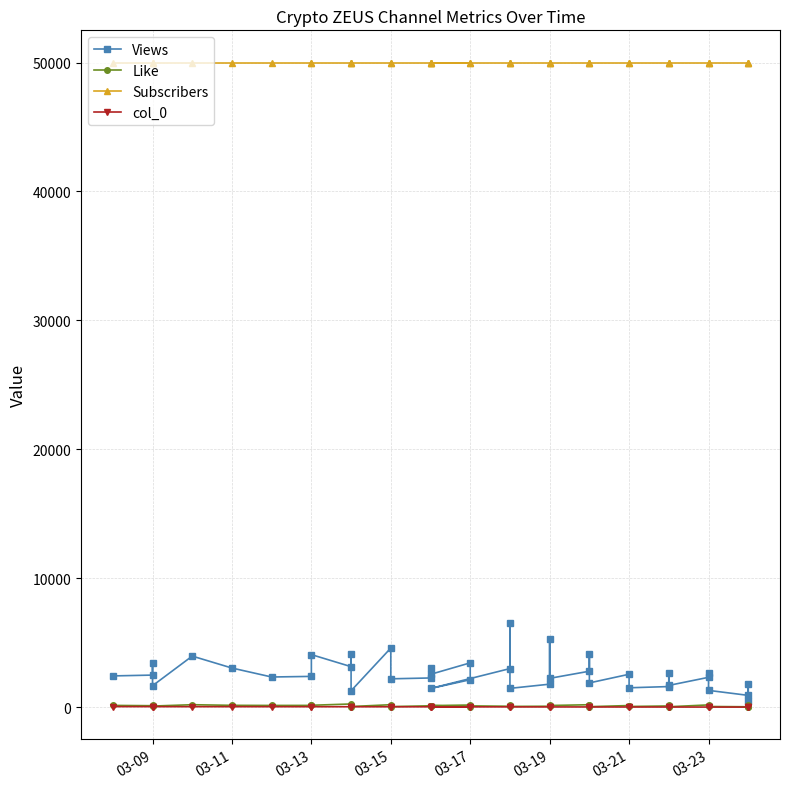

Which series has the widest spread of values?

Views